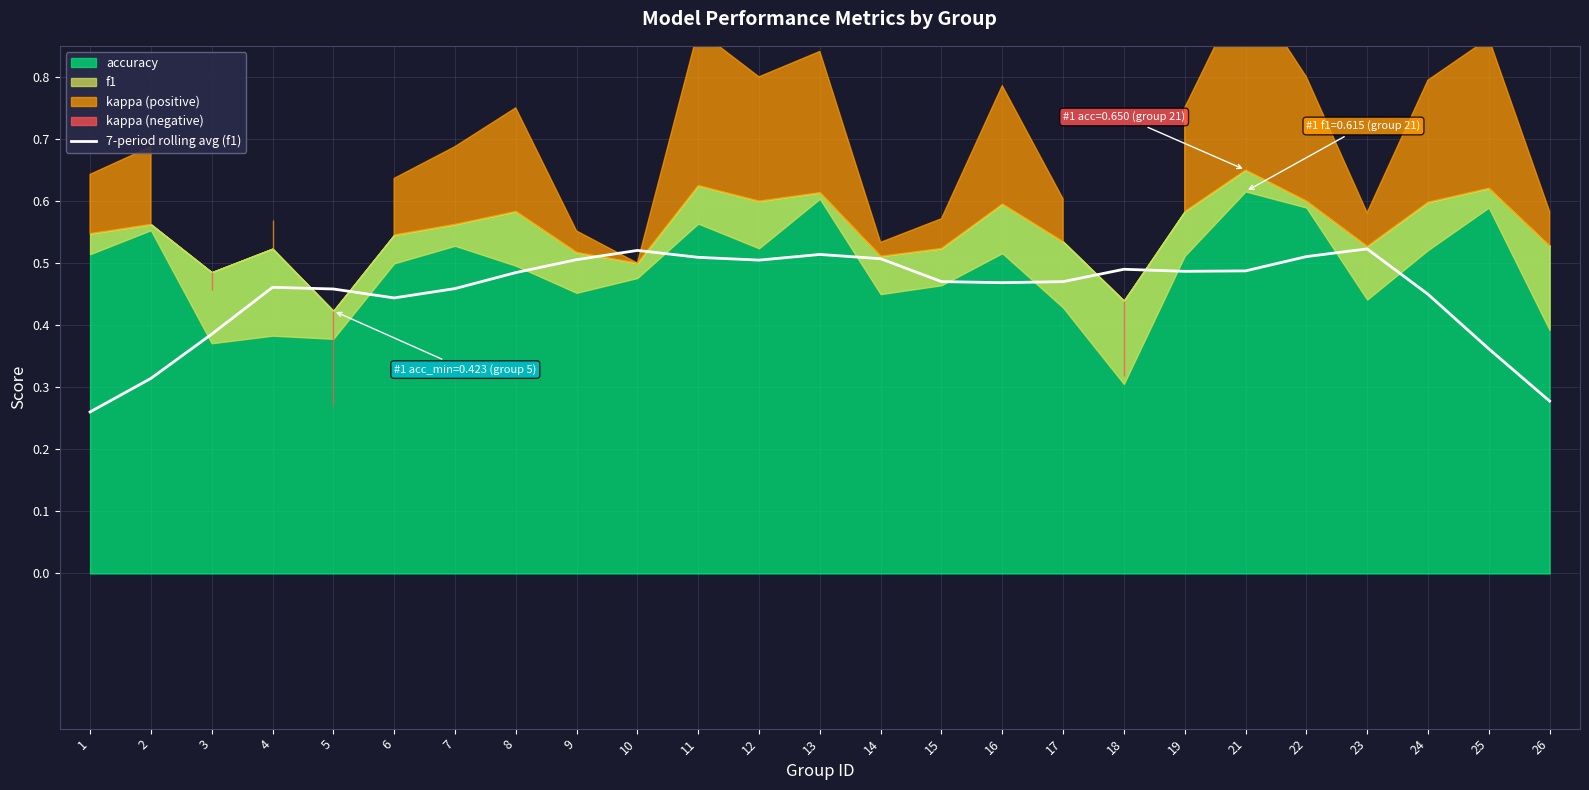

What is the value of the 15th point from the left?

0.5